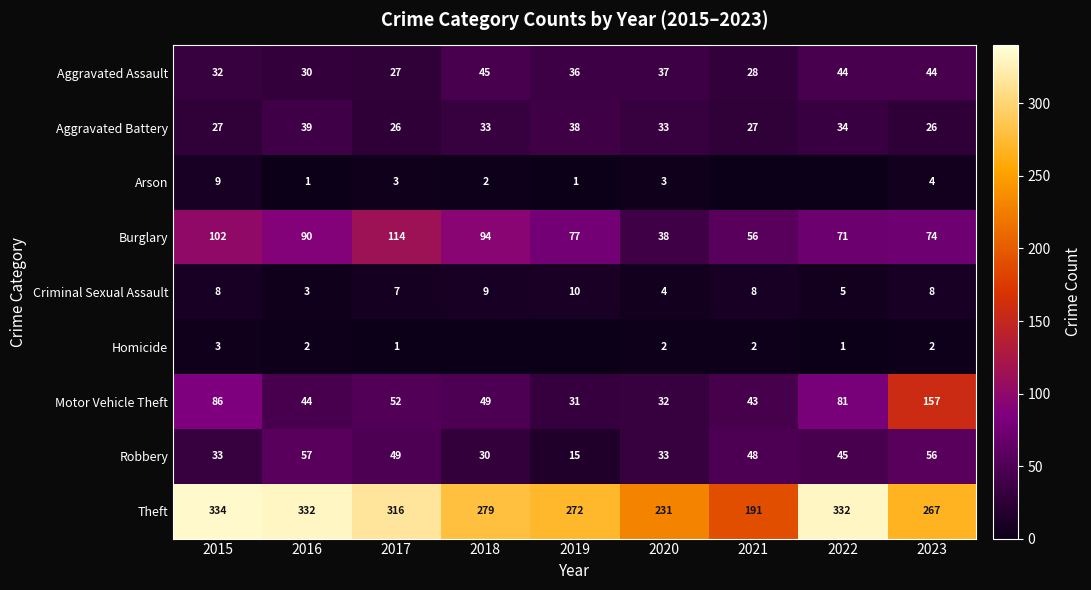

Which label corresponds to the largest value in the chart?

2015